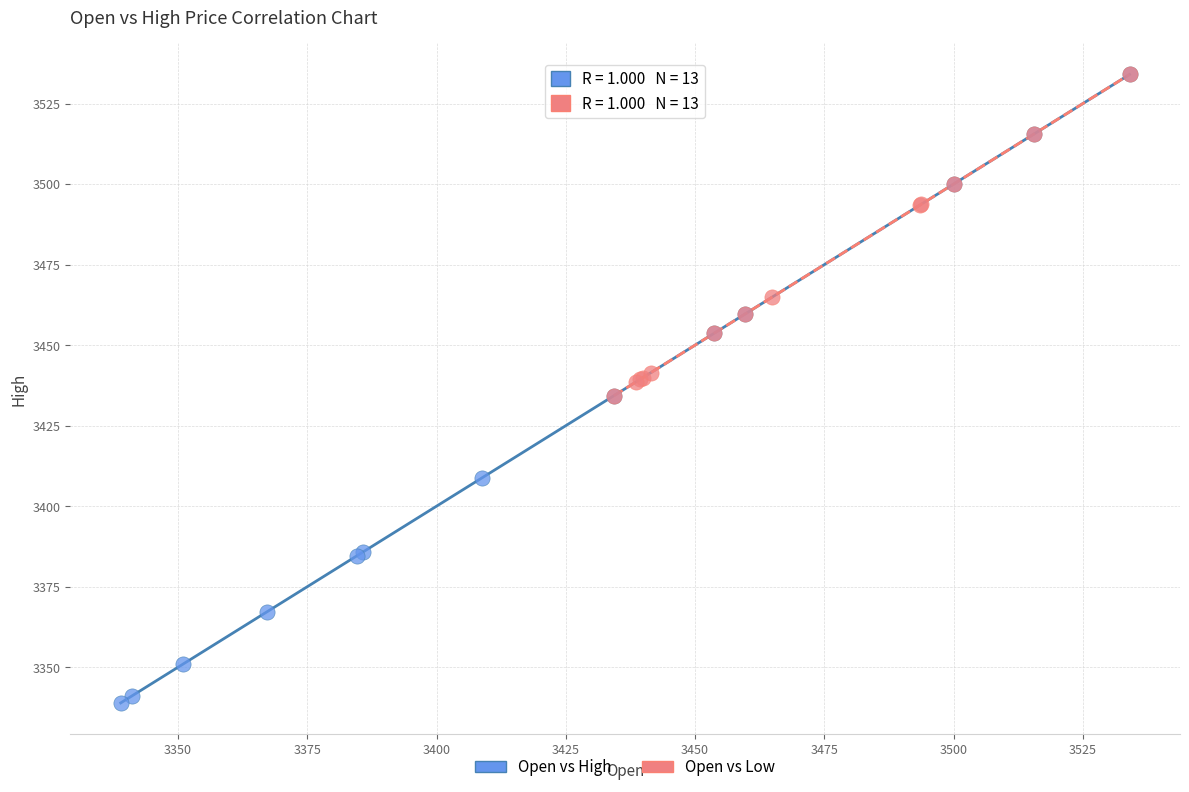

Which series has the widest spread of Y values?

Open vs High